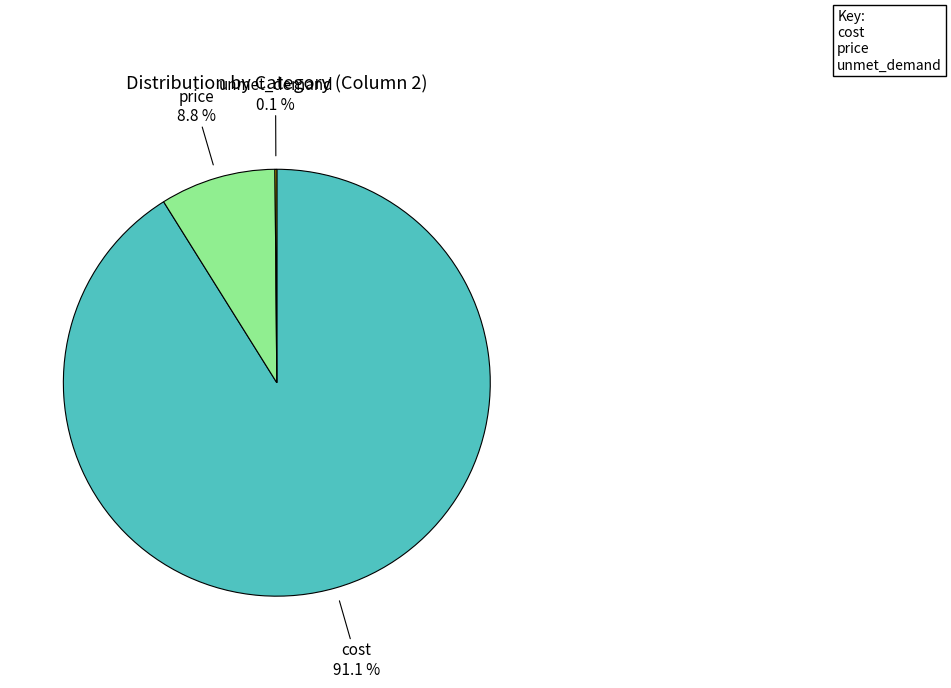

Is there any slice that represents more than half of the pie?

Yes